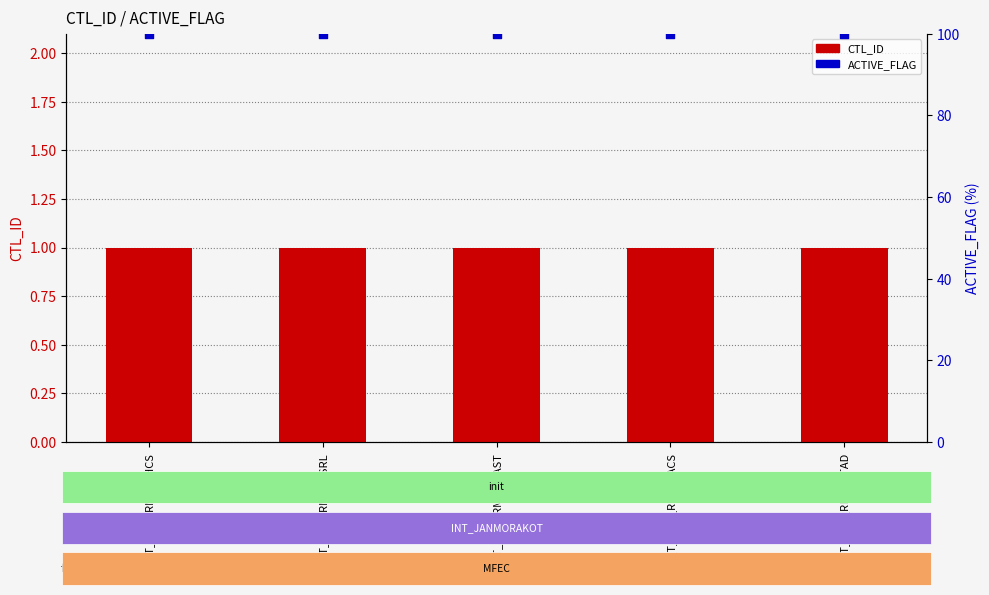

Which series has the largest Y range (max minus min)?

CTL_ID